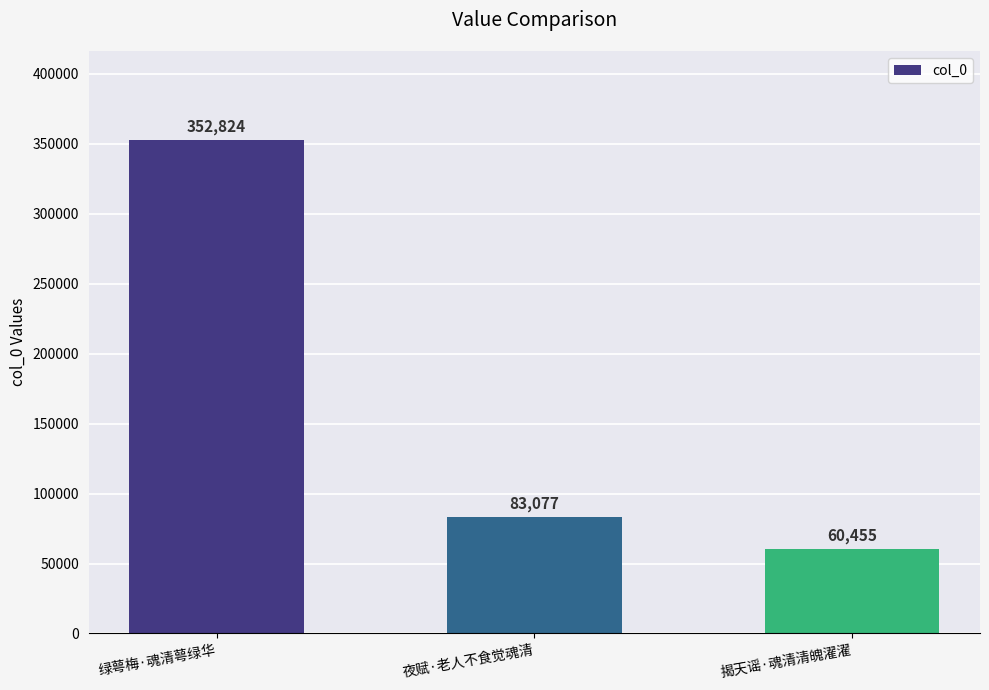

Is it true that the value at 绿萼梅·魂清萼绿华 is 352824?

True